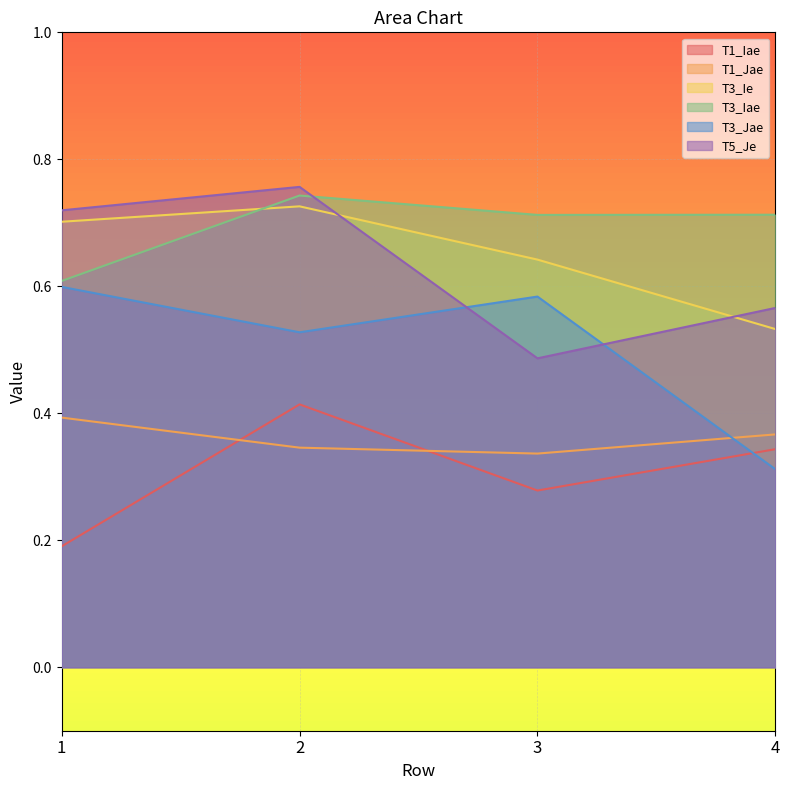

Which series changed the most between 2 and 4?

T3_Jae